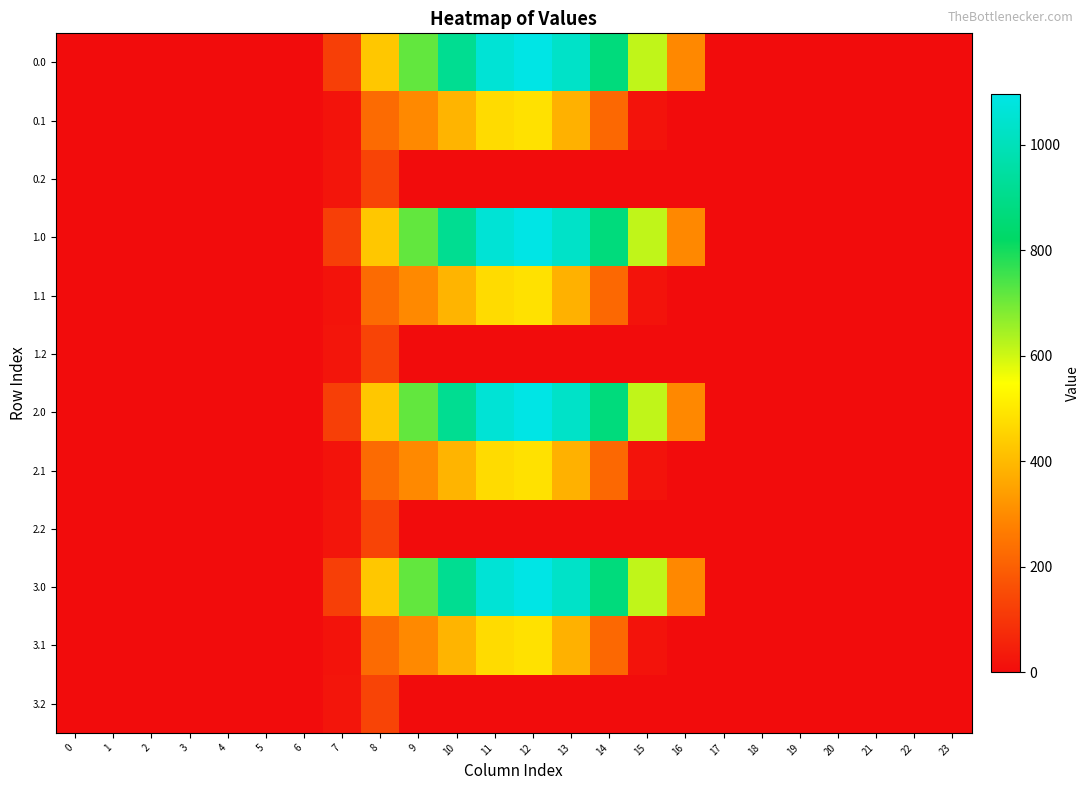

What is the difference between the highest and lowest values at 13?

1032.9